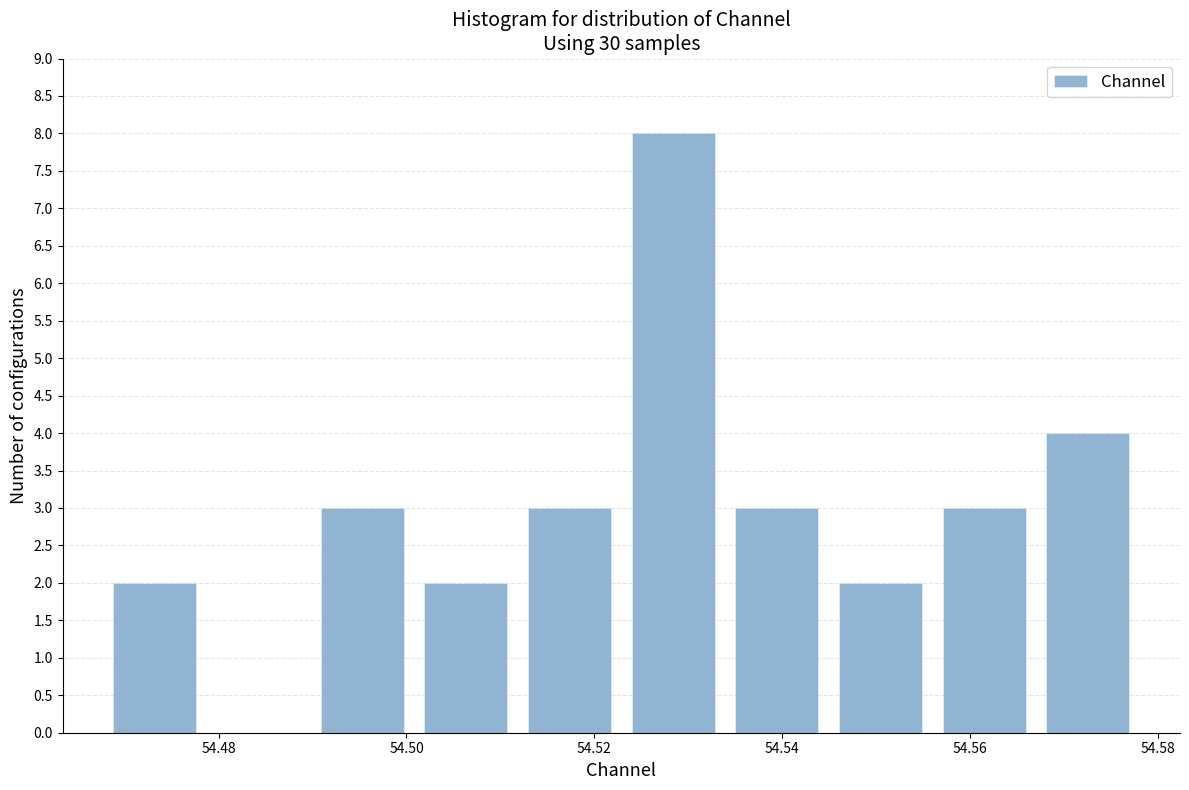

Reading left to right, transcribe this chart: for each bar, give the range it covers on the x-axis and its height. Neither the bar edges nor the heights are printed on the chart, so give them approximately, as read against the axes.

54.468 to 54.478: 2
54.478 to 54.490: 0
54.490 to 54.500: 3
54.500 to 54.512: 2
54.512 to 54.522: 3
54.522 to 54.534: 8
54.534 to 54.544: 3
54.544 to 54.556: 2
54.556 to 54.568: 3
54.568 to 54.578: 4